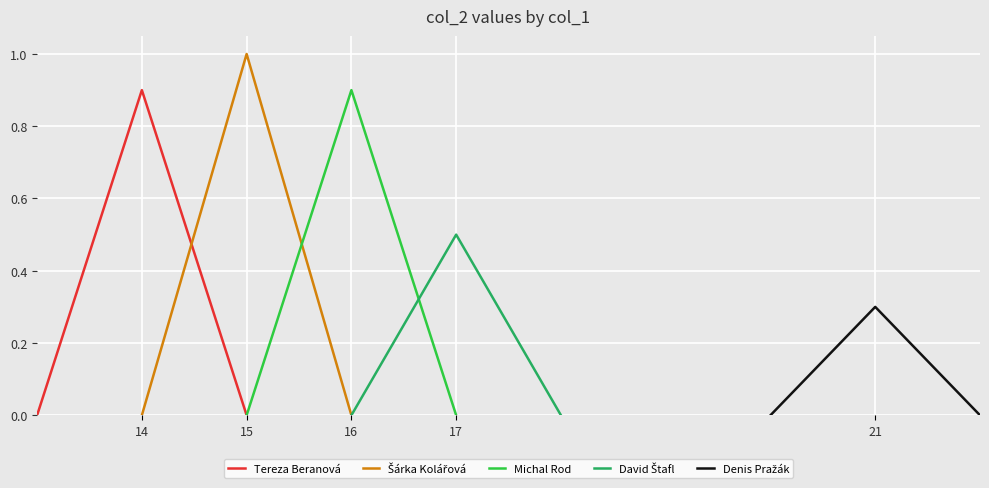

How many lines are shown in the chart?

5